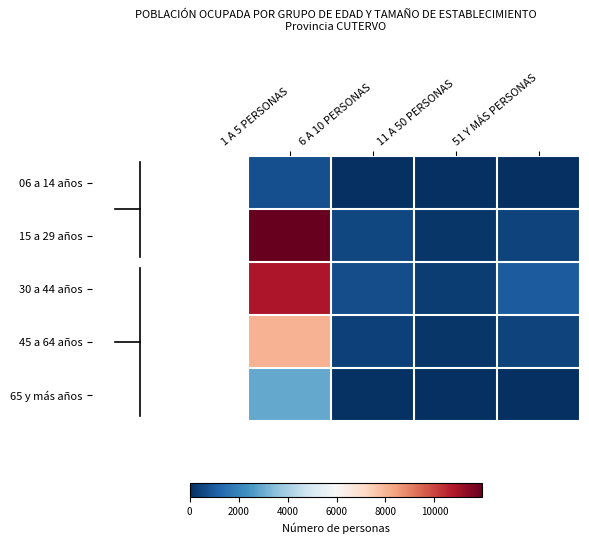

At which category does the chart reach its peak across all series?

1 A 5 PERSONAS